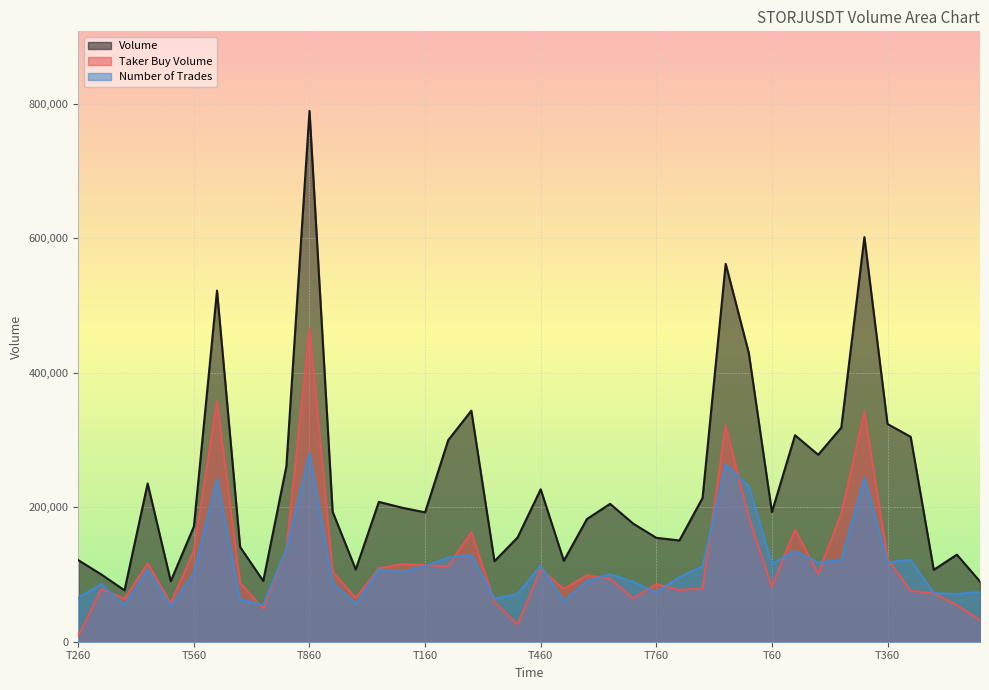

Which series has the largest range (max minus min)?

Volume